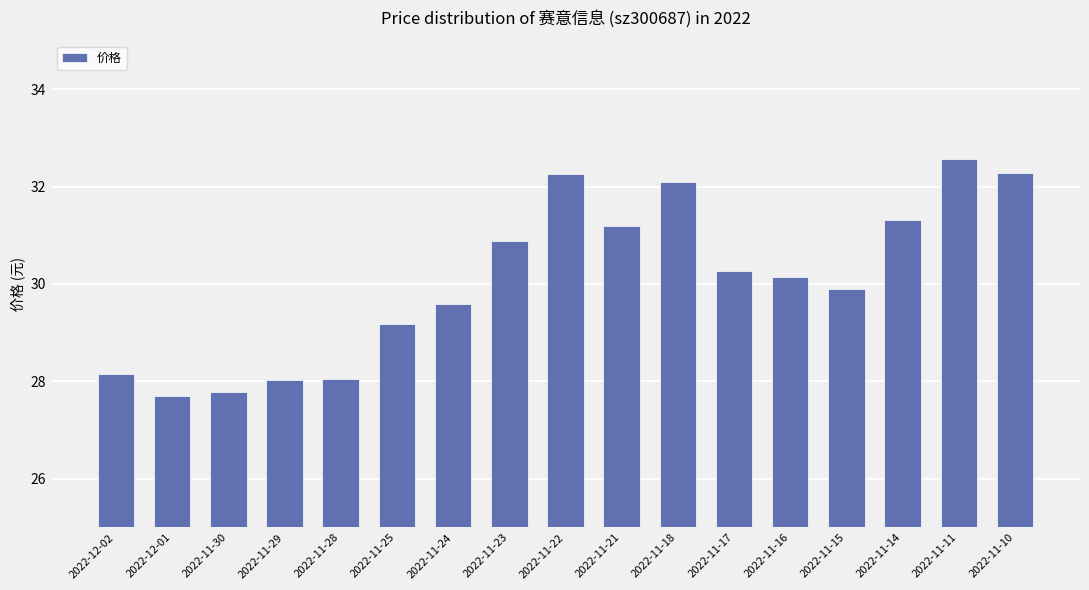

Between 2022-12-02 and 2022-11-21, which is larger?

2022-11-21